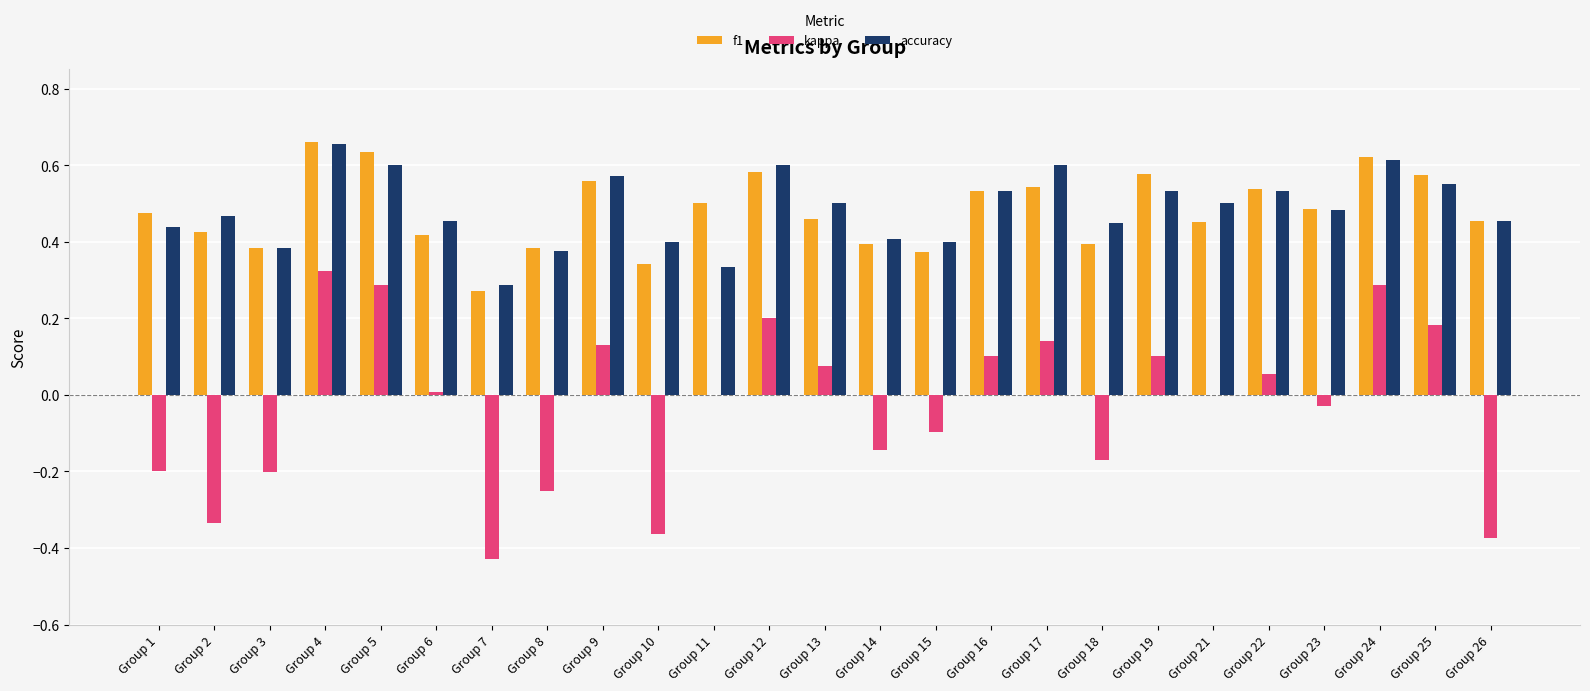

At which category is the sum across all series the highest?

Group 4